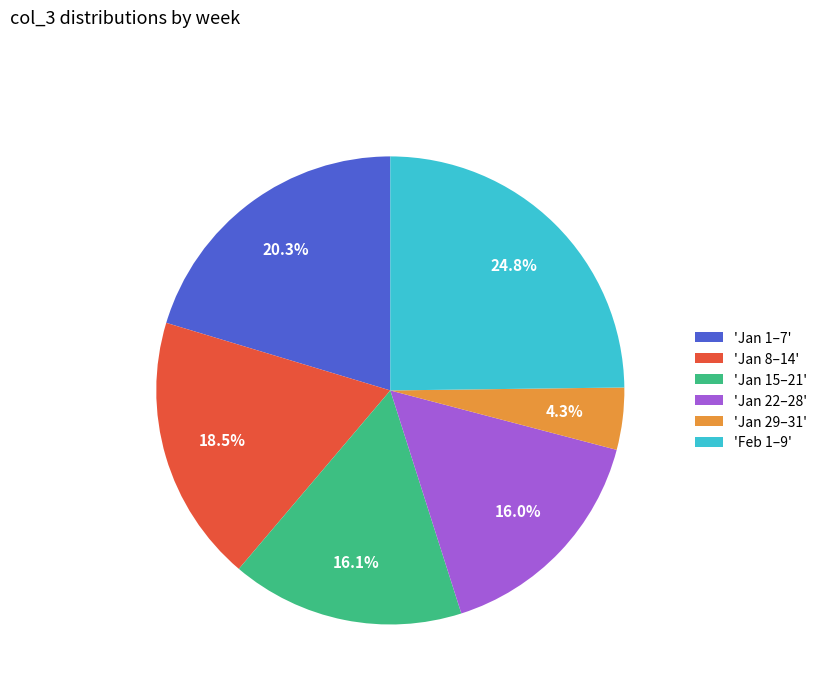

Which slice is the largest?

'Feb 1–9'